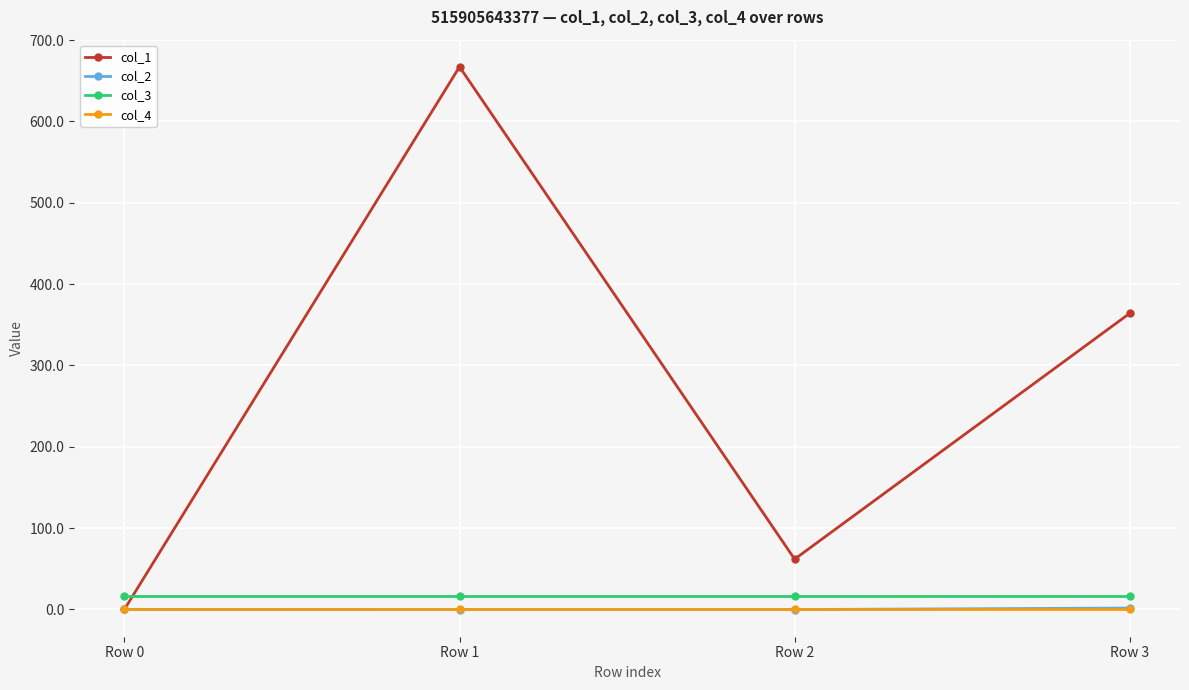

Which series changed the most between Row 1 and Row 2?

col_1